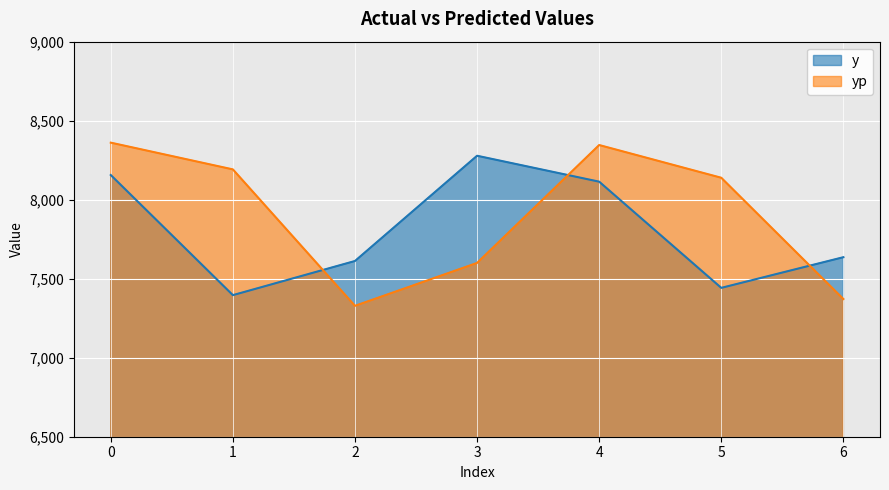

What is the total value across all series at 2?

14940.3